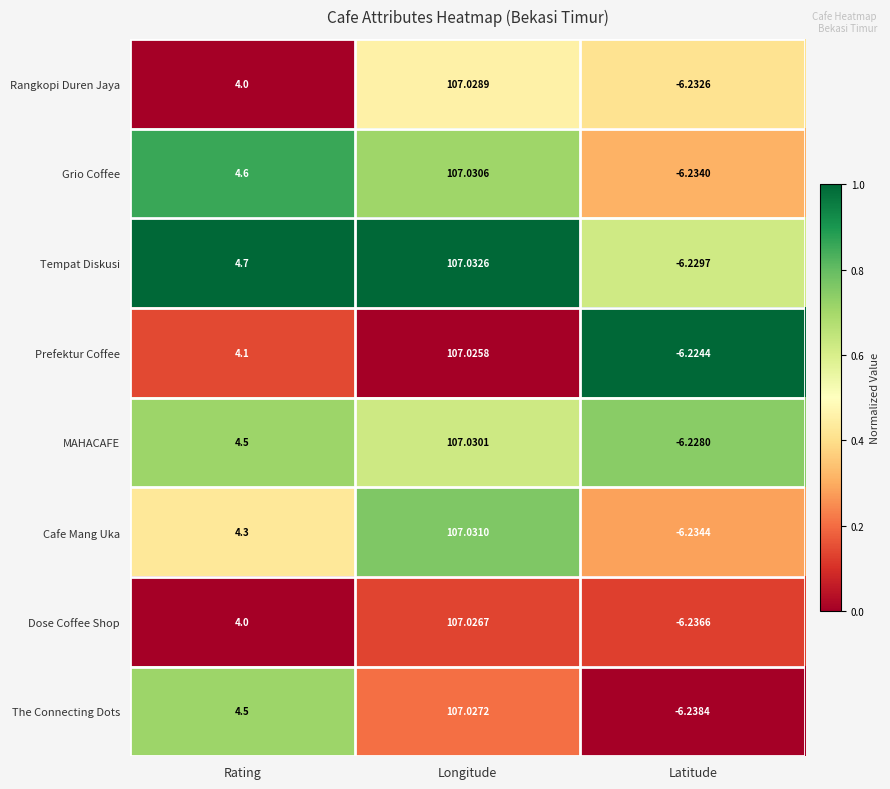

Which series changed the most between Rating and Longitude?

Rangkopi Duren Jaya